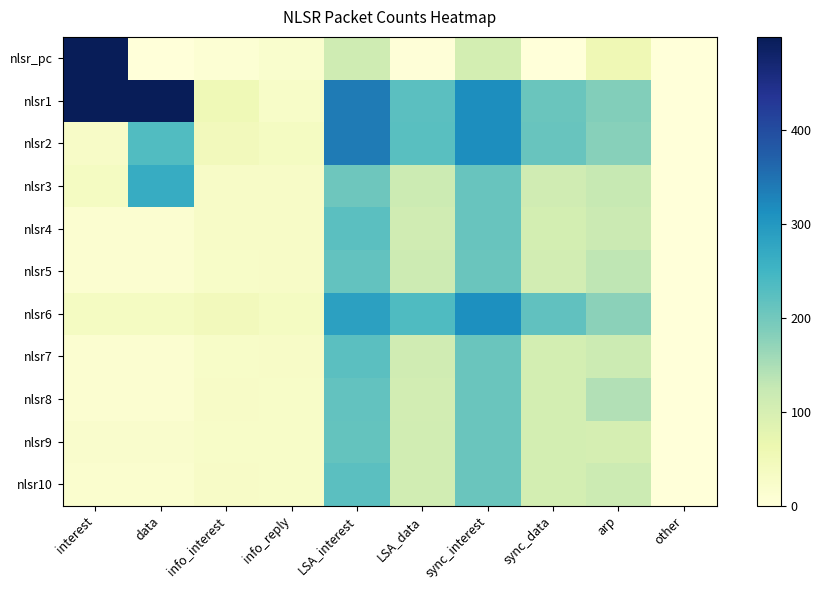

At which category is the sum across all series the highest?

LSA_interest